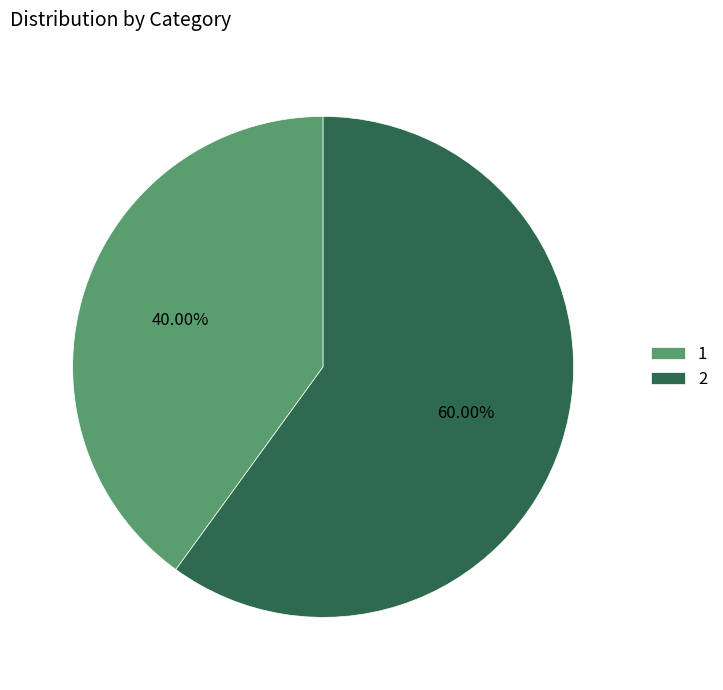

Between 2 and 1, which is larger?

2